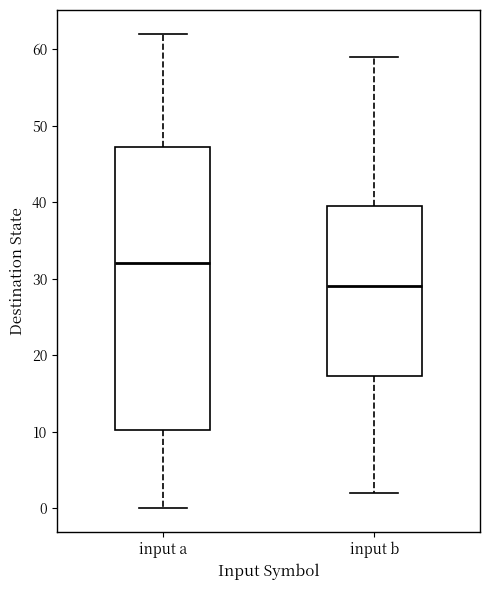

Where is the upper edge of the box for input b on the y-axis? The values are not printed on the chart, so give them approximately, as read against the axis.

40